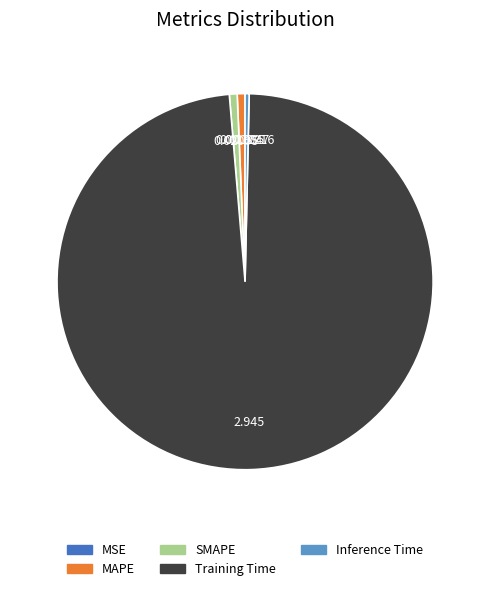

Which category has the biggest portion of the pie?

Training Time